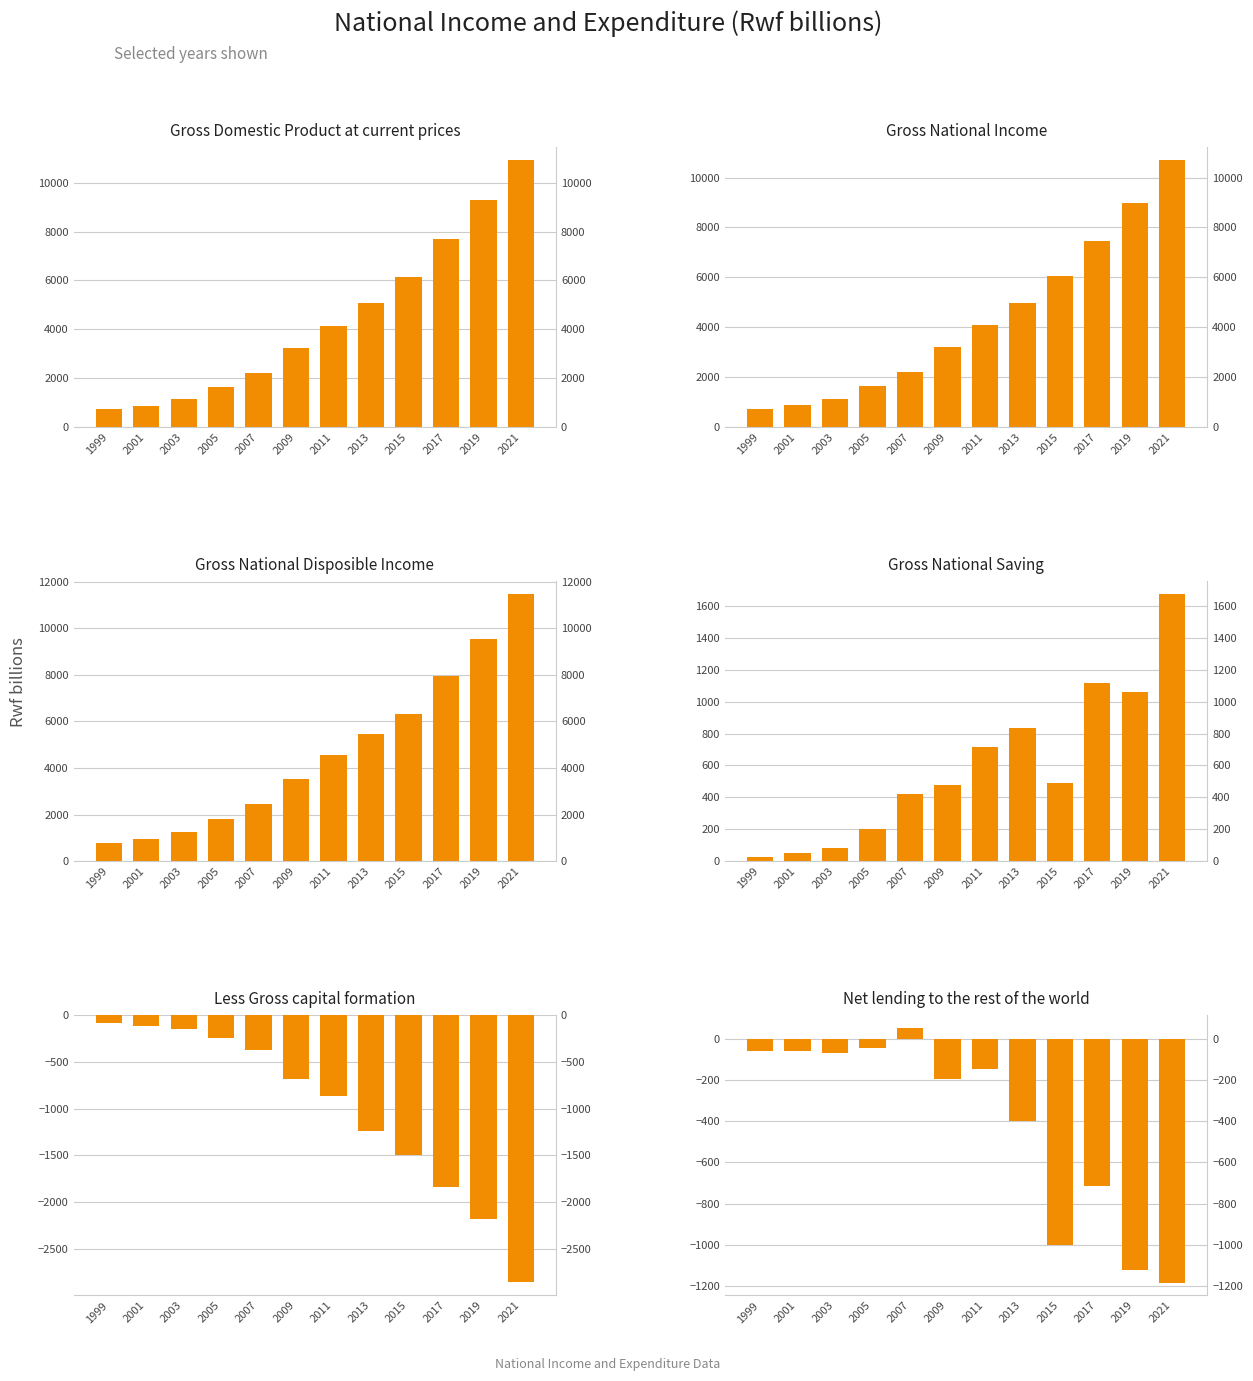

What is the sum of the Gross Domestic Product at current prices values at 2021 and 2003?

12080